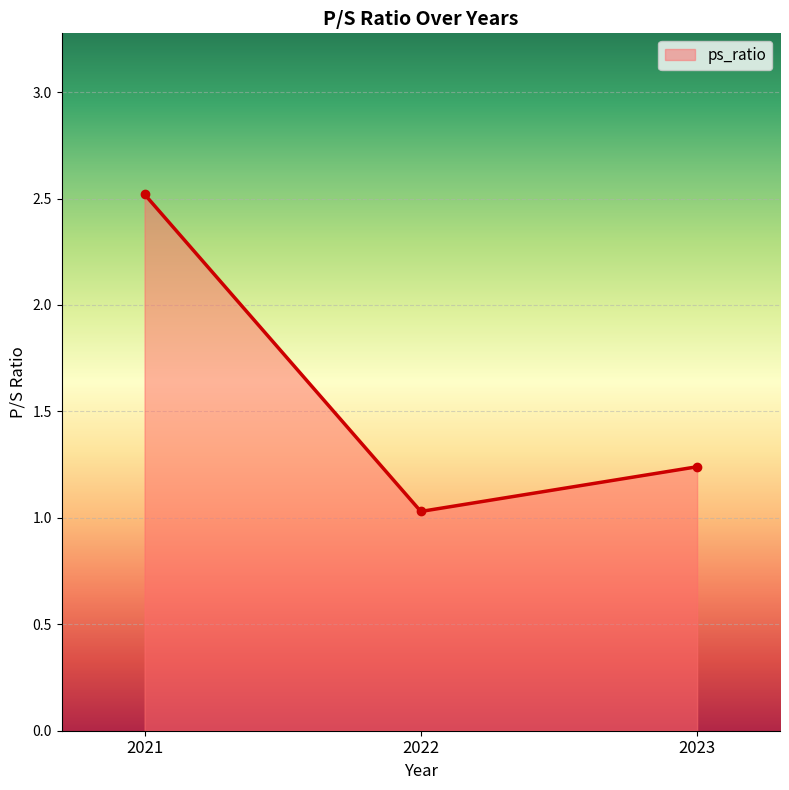

Where is the data nearest to the value 1?

2022